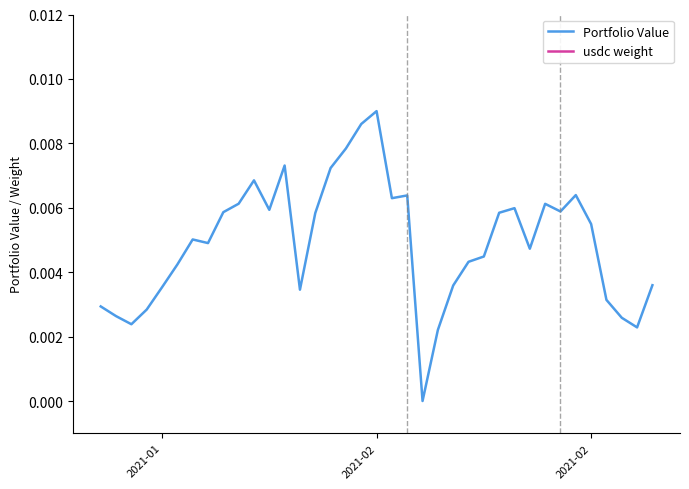

How many lines are shown in the chart?

2